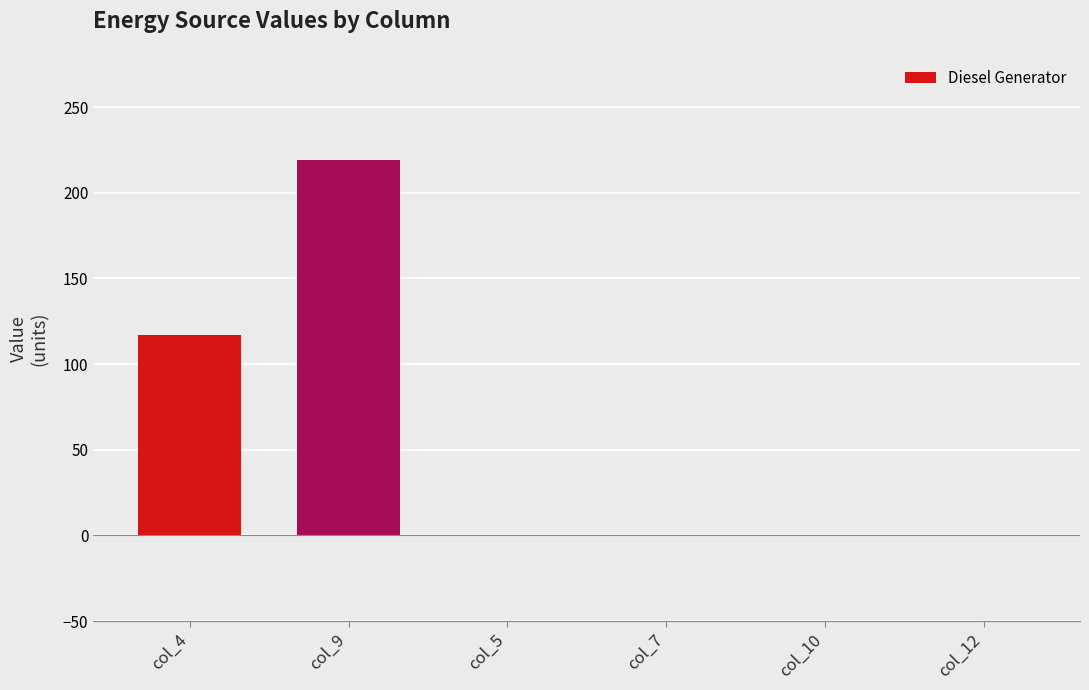

Reading left to right, what are all the values shown in this chart?

117	219	0	0	0	0